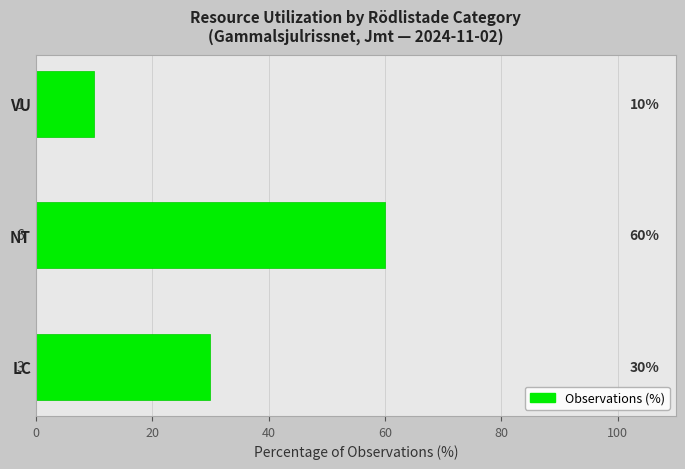

Count the number of data series in this chart.

1